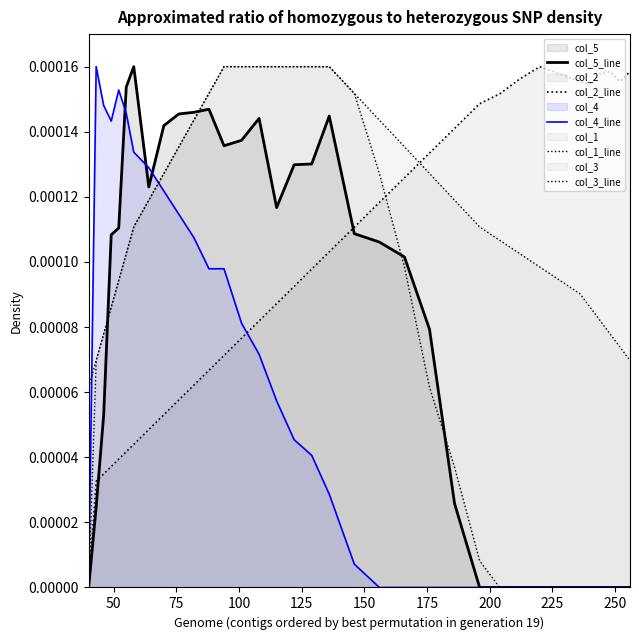

In col_5_line, how many points are higher than both neighbors (excluding endpoints)?

4